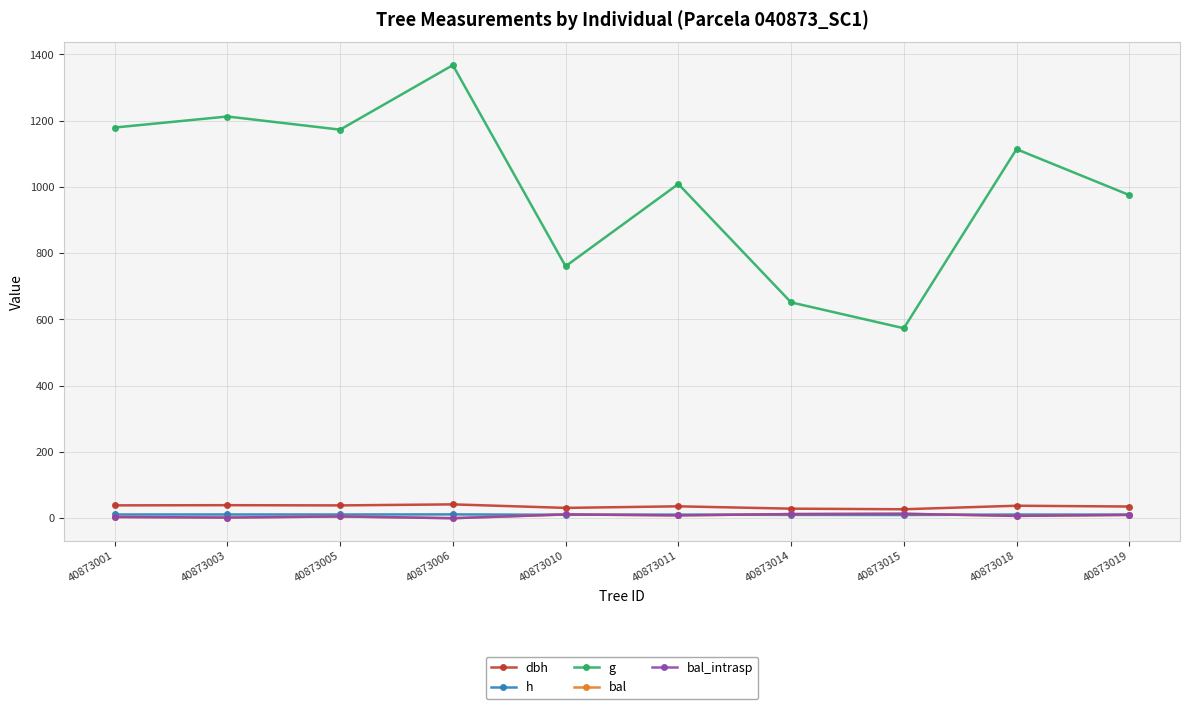

Where is the first local minimum for dbh?

40873005